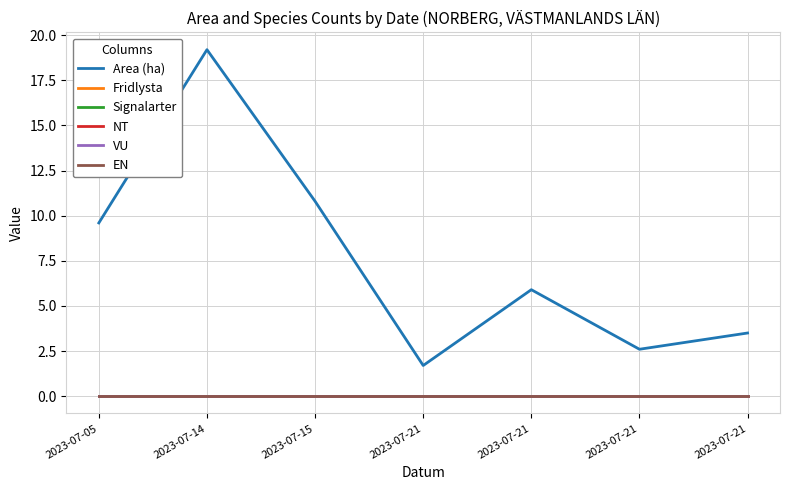

How many lines are shown in the chart?

6